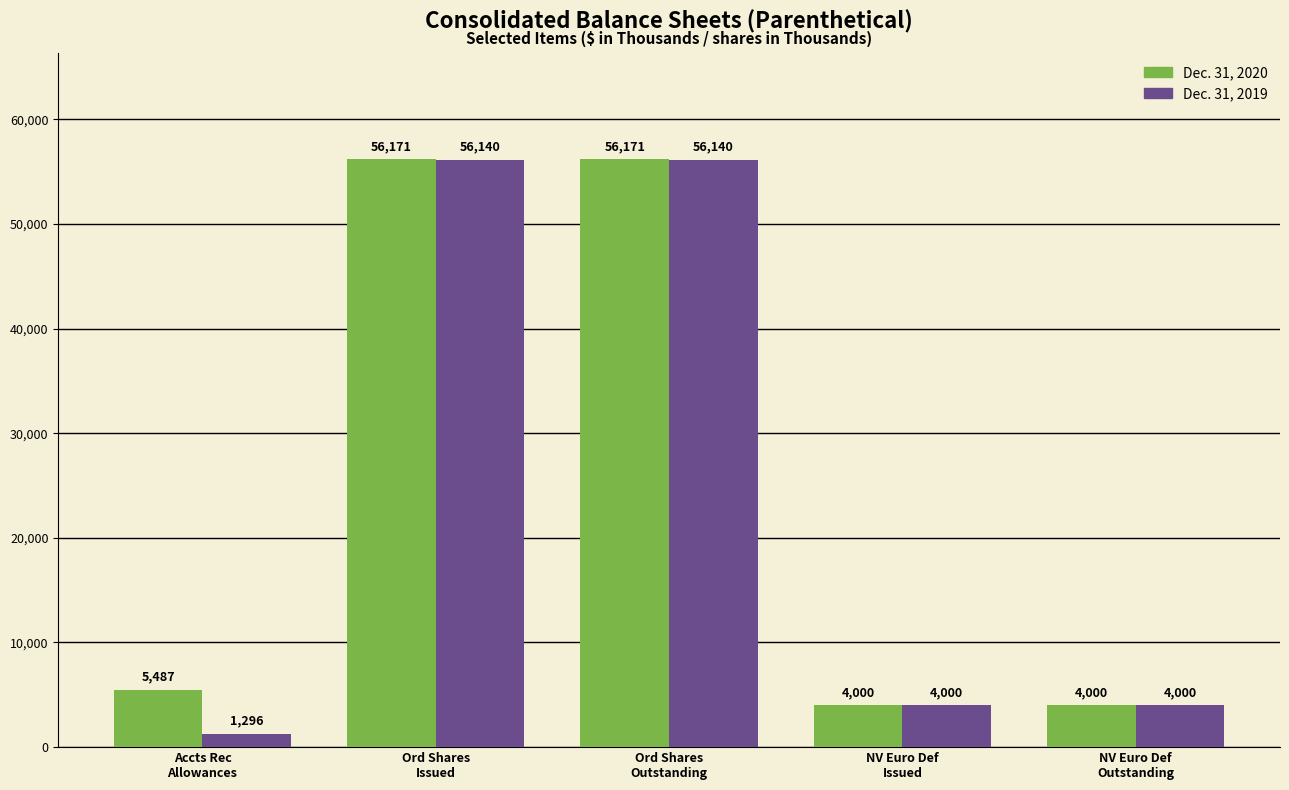

What are all the series names shown in the legend?

Dec. 31, 2020, Dec. 31, 2019